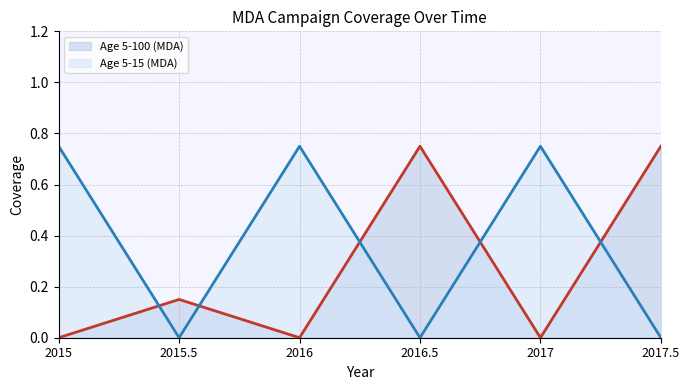

True or false: Age 5-15 (MDA) (line) has more than 2 interior local peaks.

False